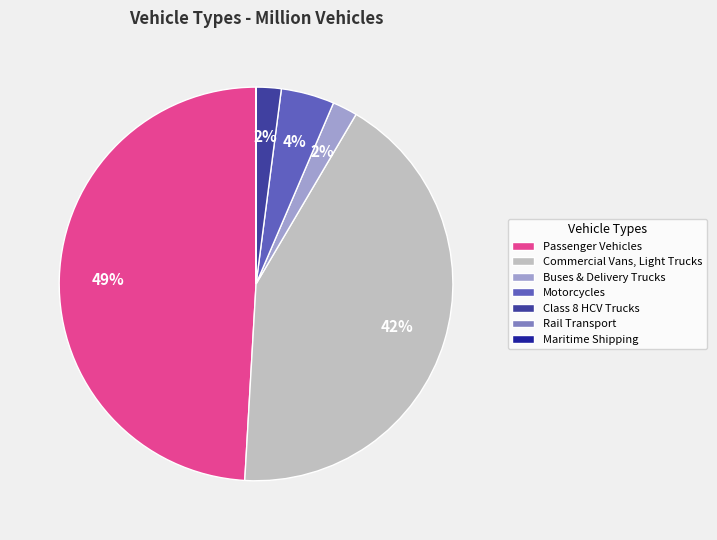

Is it true that Class 8 HCV Trucks is 2% of the pie?

True